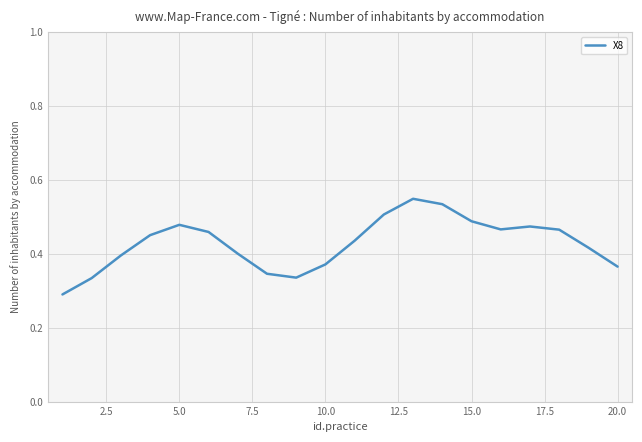

How many series are shown in this chart?

1